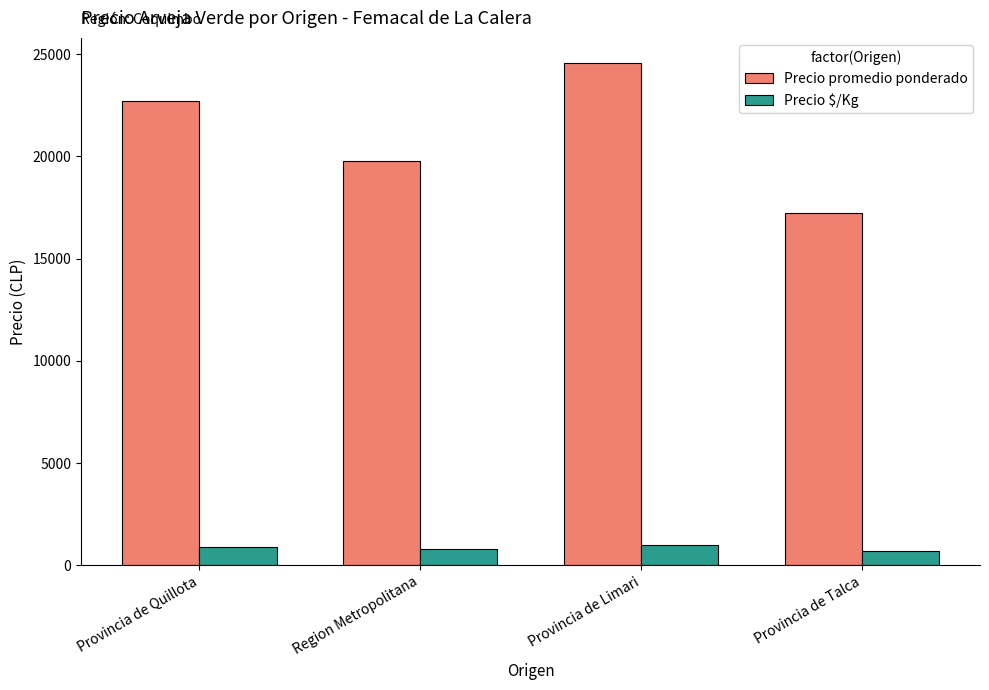

What value does the Precio $/Kg series have at Provincia de Quillota?

908.2